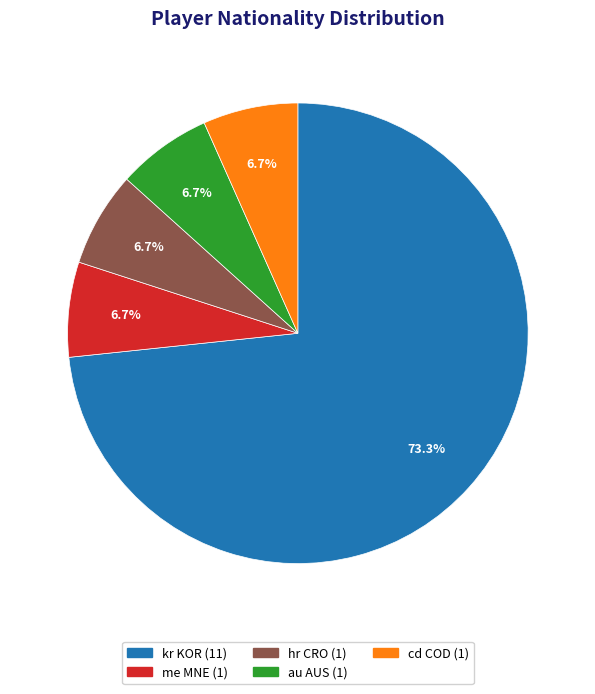

The hr CRO slice represents 7% of the pie. True or false?

True